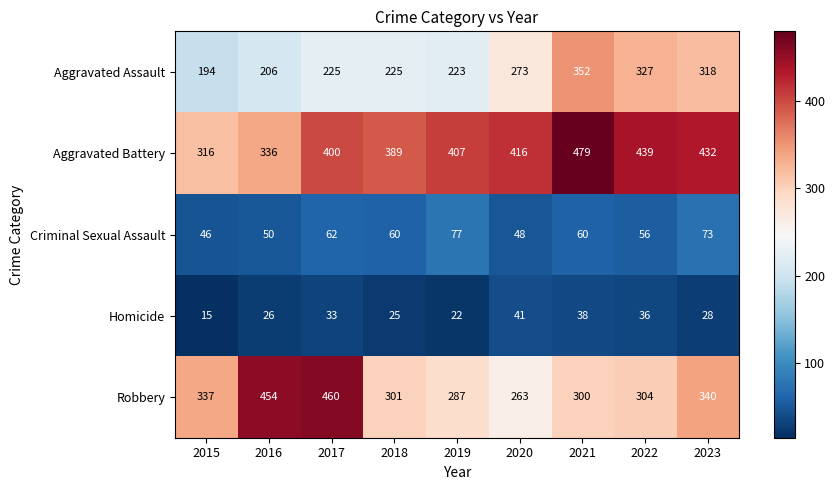

What is the sum of the Criminal Sexual Assault values at 2018 and 2015?

106